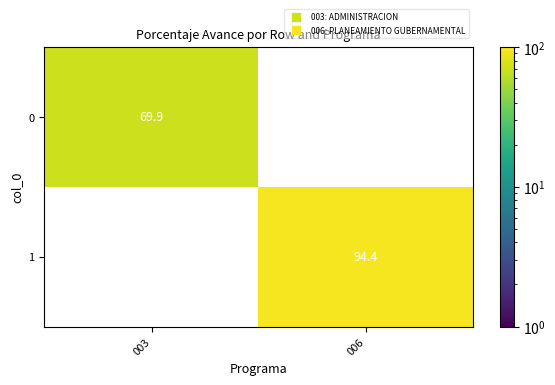

Reading left to right, transcribe all the data shown in this chart.

0: 003=69.9	006=0.0
1: 003=0.0	006=94.4